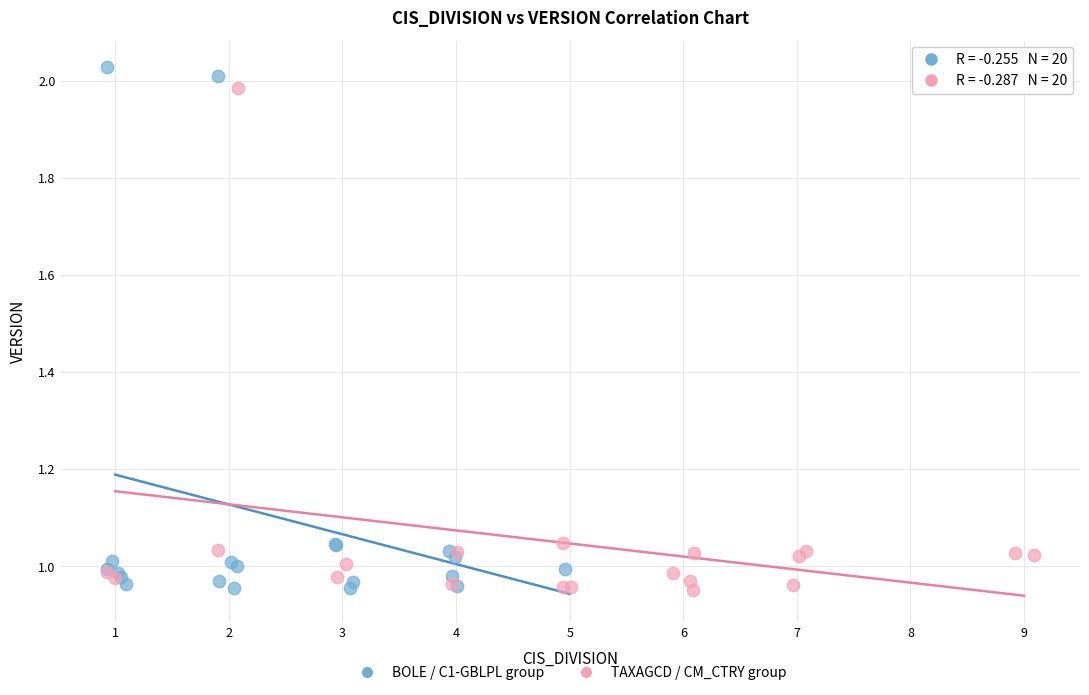

Which series has the widest spread of Y values?

BOLE / C1-GBLPL group